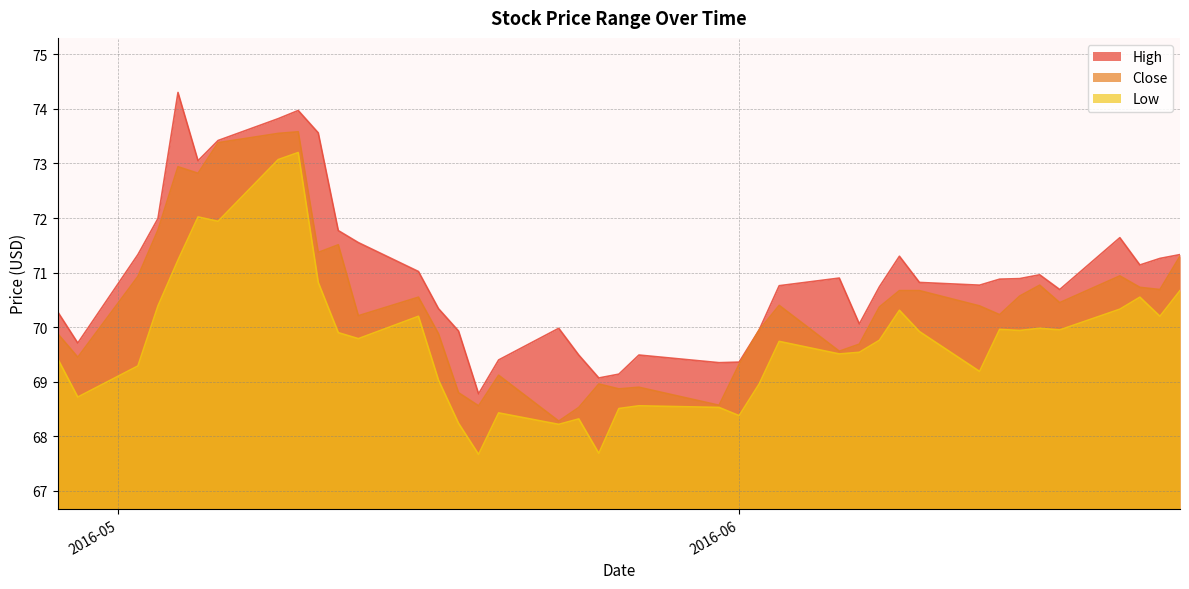

Which series has the largest total across all categories?

High